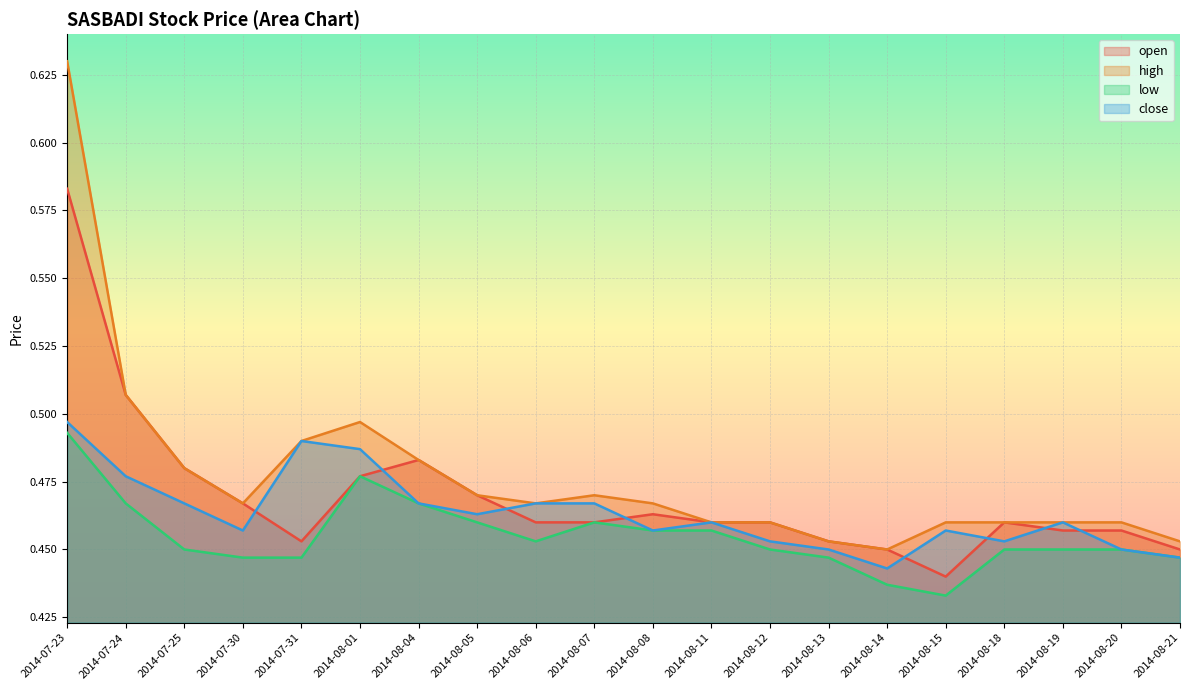

Is it true that close equals 0.5 at 2014-08-01?

True